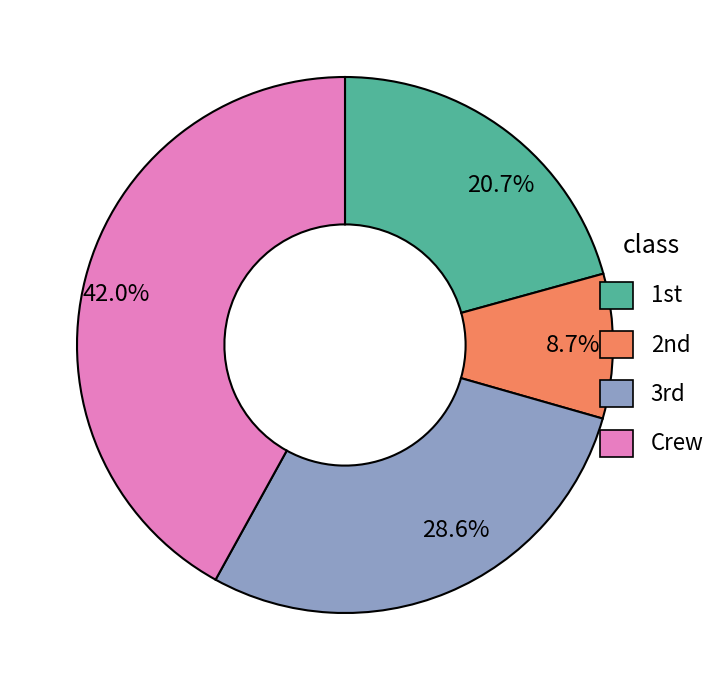

Which slice is the largest?

42.0%